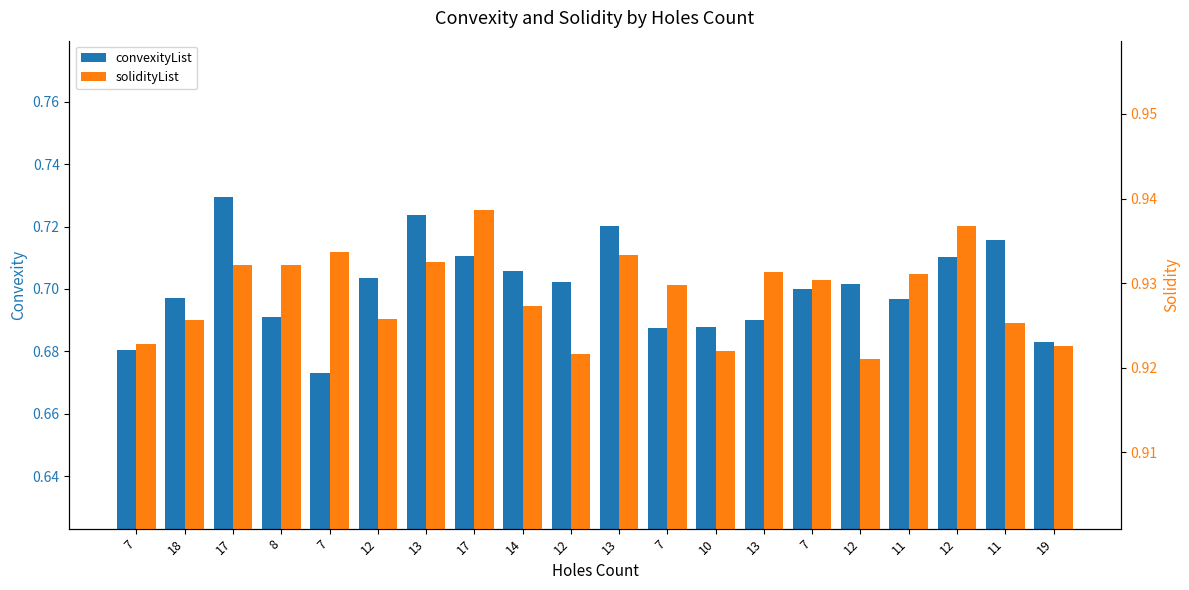

Rank the series at 7 from highest to lowest value.

solidityList, convexityList